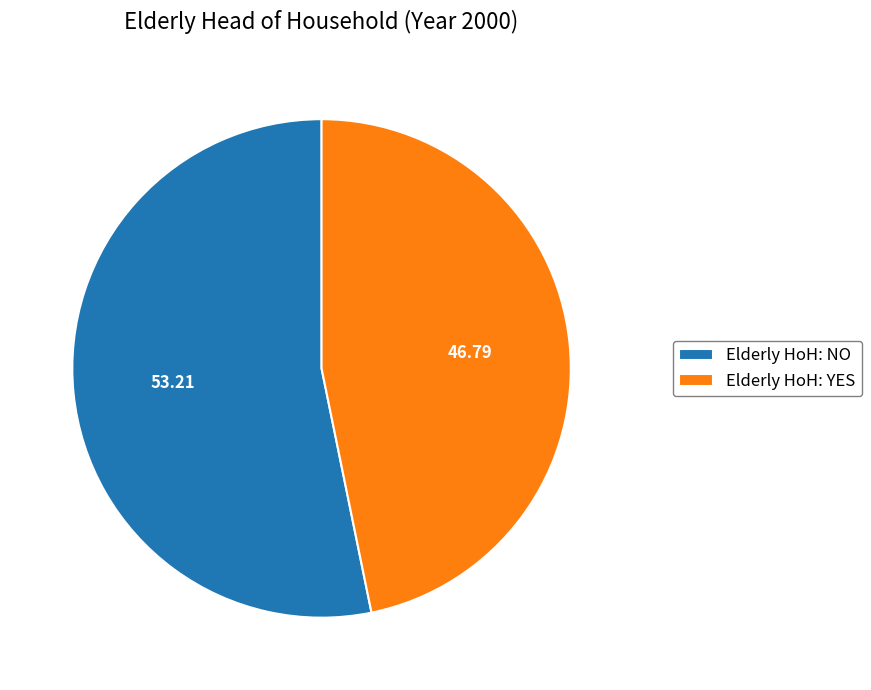

What is the majority slice?

Elderly HoH: NO